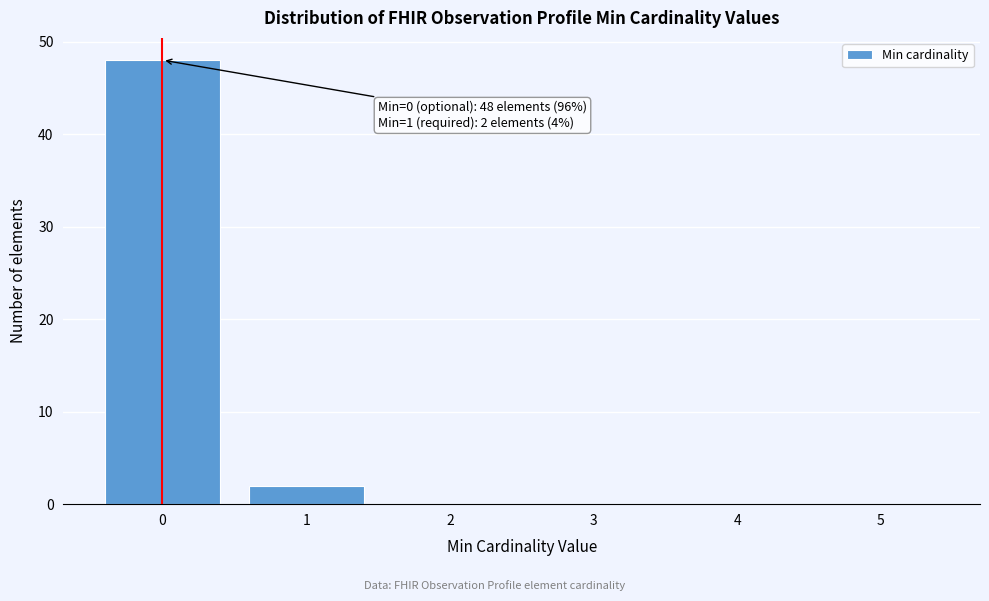

Reading right to left, what are all the values shown in this chart?

5=0	4=0	3=0	2=0	1=2	0=48